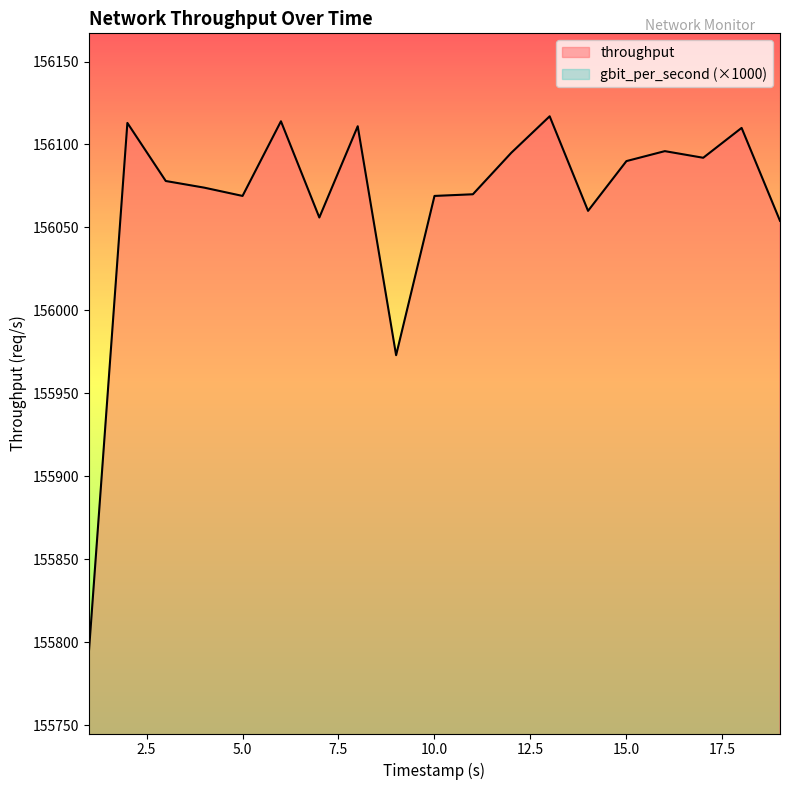

True or false: throughput and gbit_per_second intersect in this chart.

False